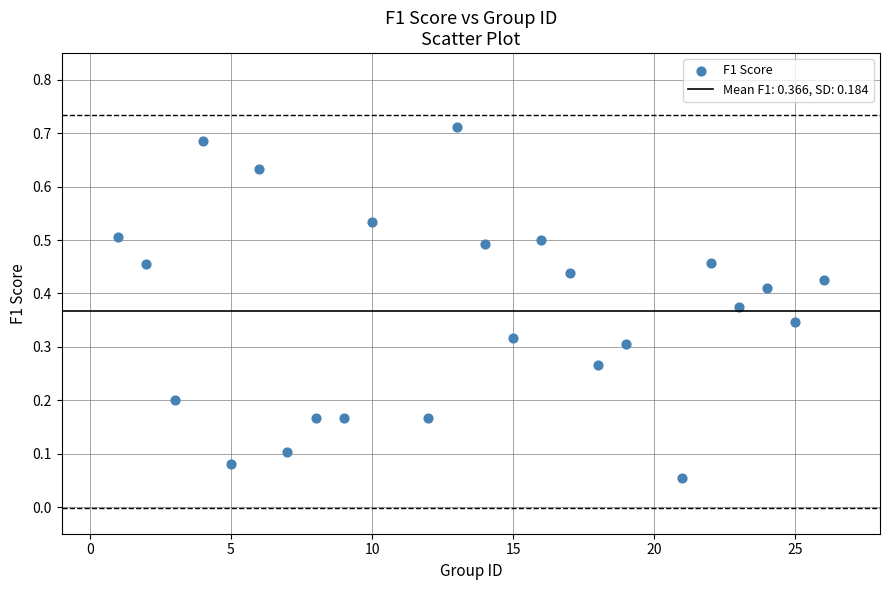

What is the range of X values (max minus min)?

25.0